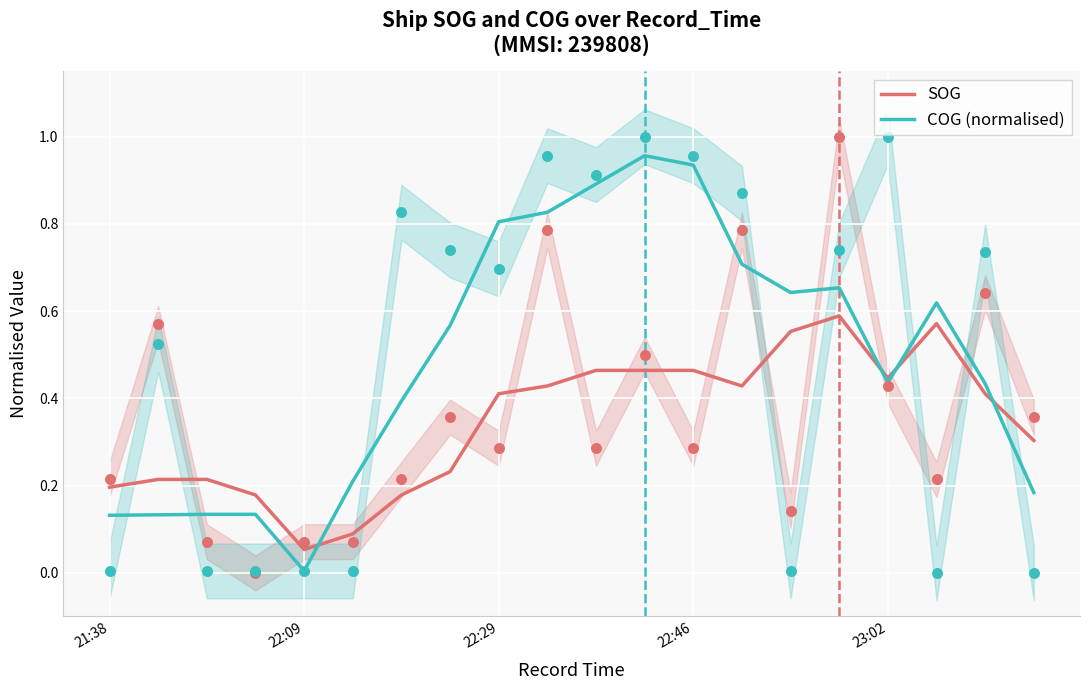

Which series has the largest total across all categories?

COG (normalised)